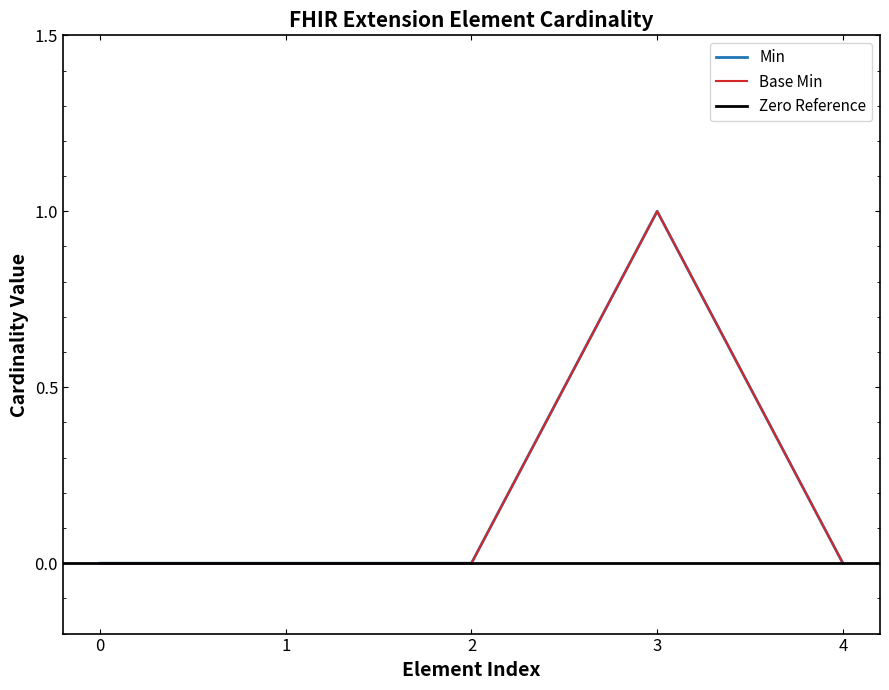

Which series has the widest spread of values?

Min